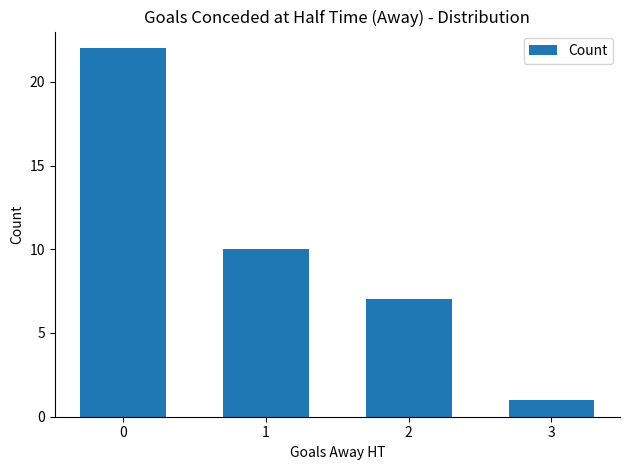

Reading left to right, extract all data points from this chart.

22	10	7	1